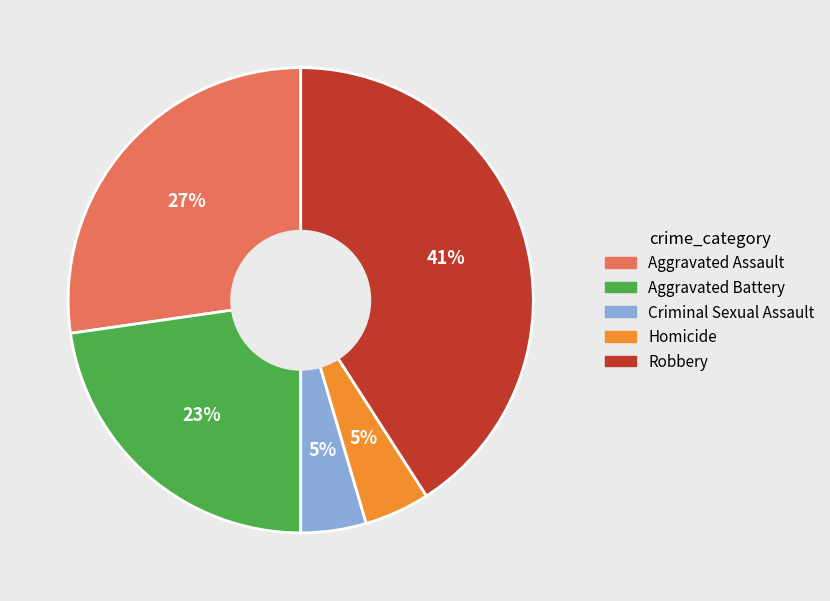

Is there a majority slice in this chart?

No